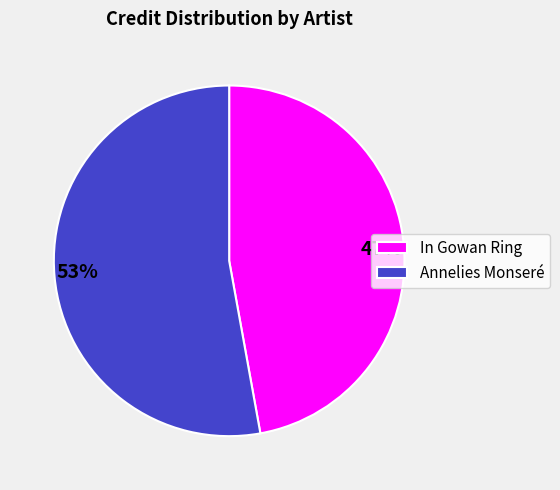

Do In Gowan Ring and Annelies Monseré together represent more than half of the pie?

Yes